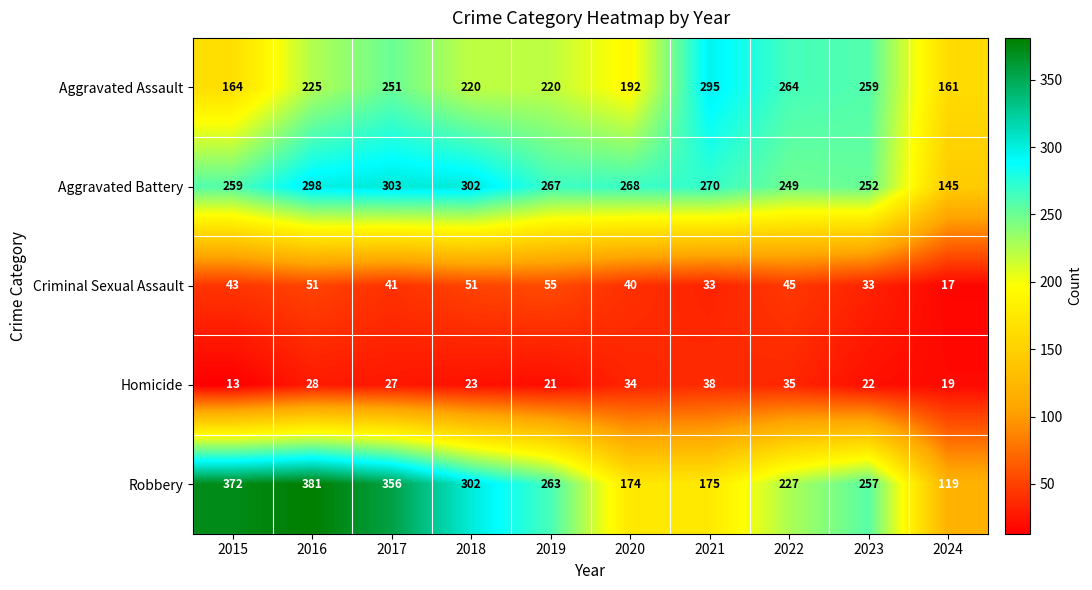

What is the smallest value displayed?

13